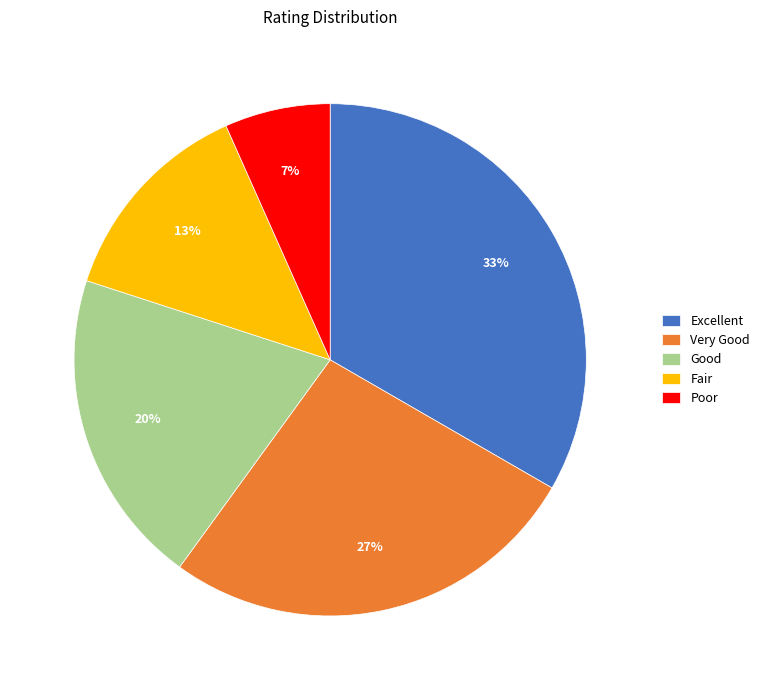

To the nearest percent, what percentage of the pie is Excellent?

33%